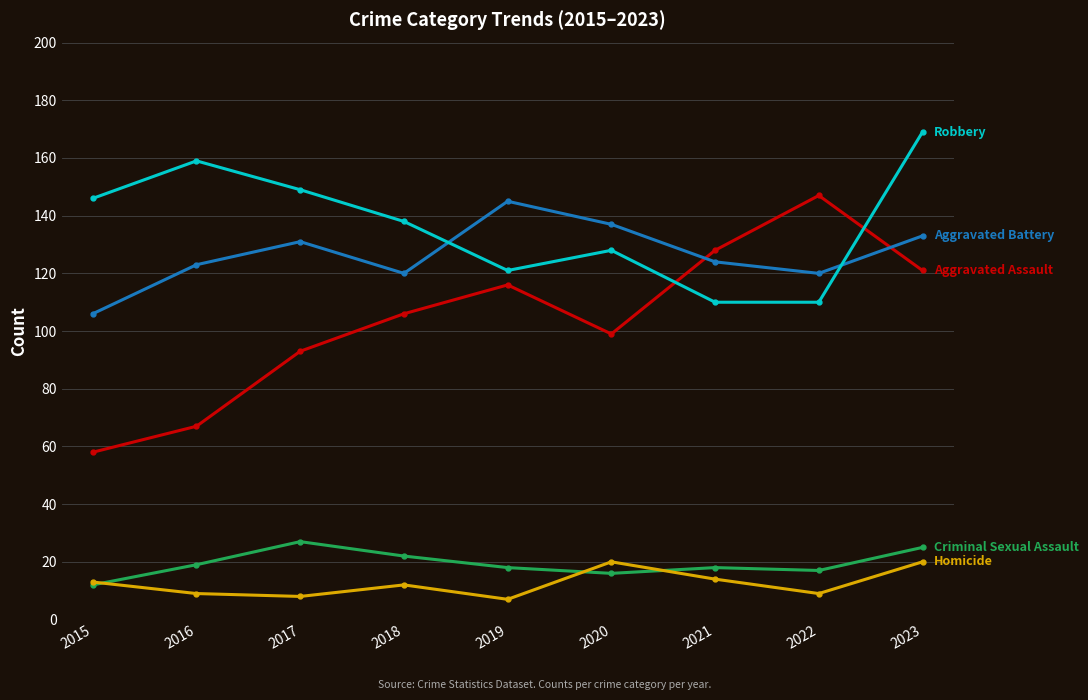

Reading right to left, list all the values displayed in this chart.

Aggravated Assault: 121	147	128	99	116	106	93	67	58
Aggravated Battery: 133	120	124	137	145	120	131	123	106
Criminal Sexual Assault: 25	17	18	16	18	22	27	19	12
Homicide: 20	9	14	20	7	12	8	9	13
Robbery: 169	110	110	128	121	138	149	159	146